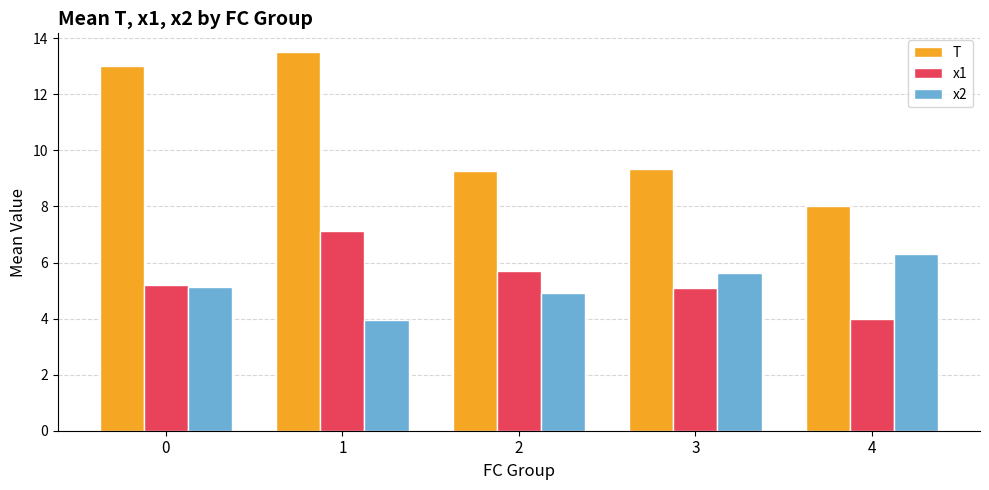

List the series in order of their peak value, highest first.

T, x1, x2